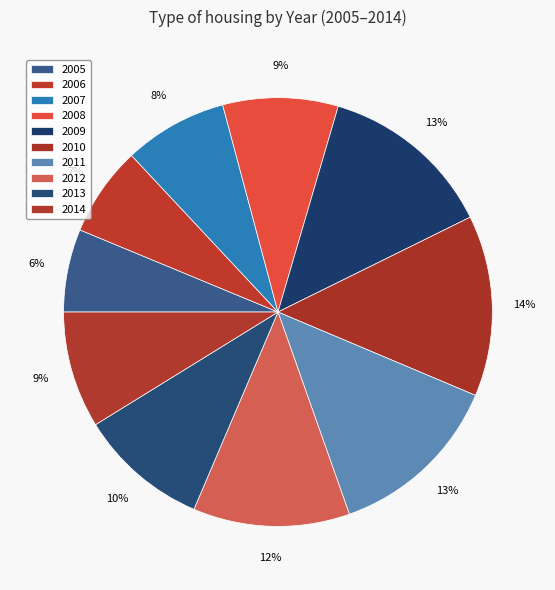

Which slice is the largest?

2010